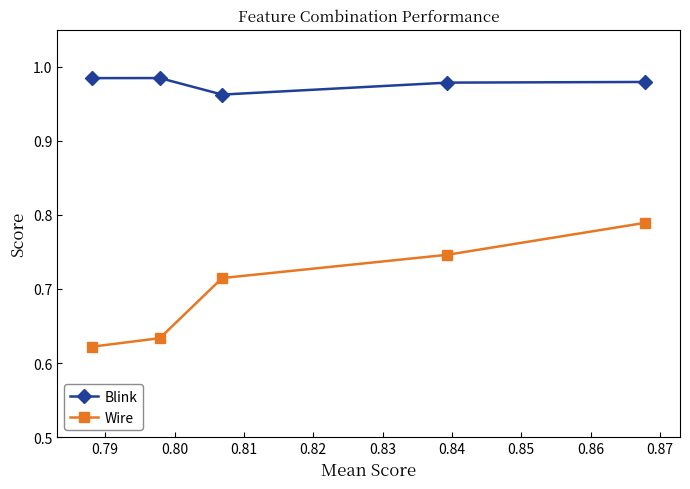

What is the smallest value displayed?

0.6